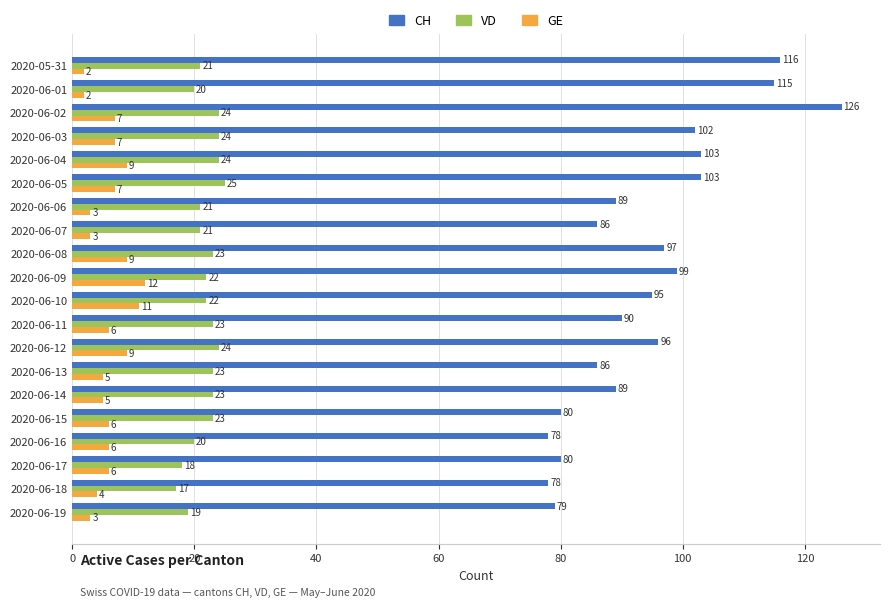

What is the difference between the maximum and minimum values in the VD series?

8